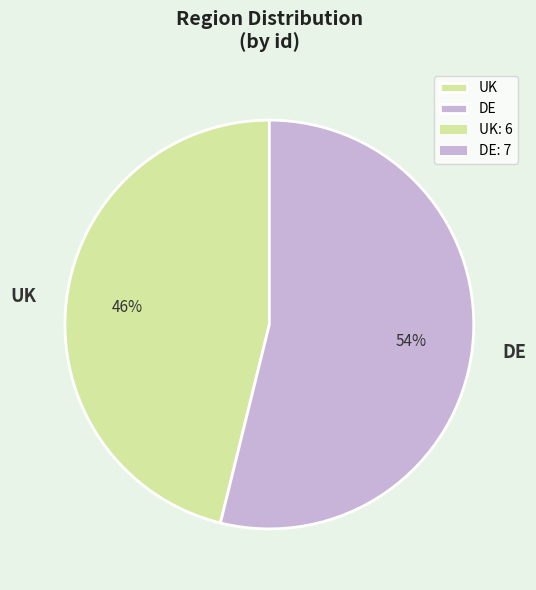

Combined, do DE and UK account for over 50%?

Yes